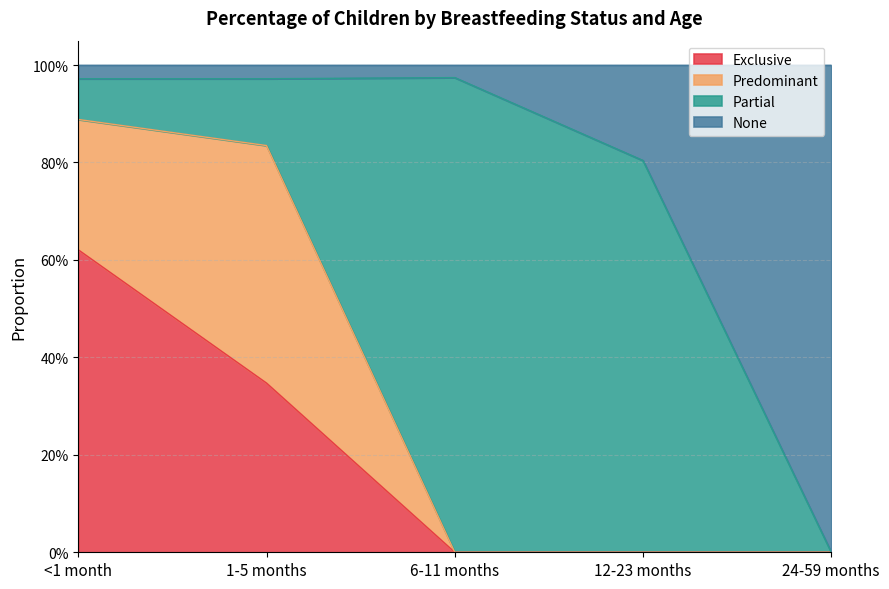

What are all the series names shown in the legend?

Exclusive, Predominant, Partial, None